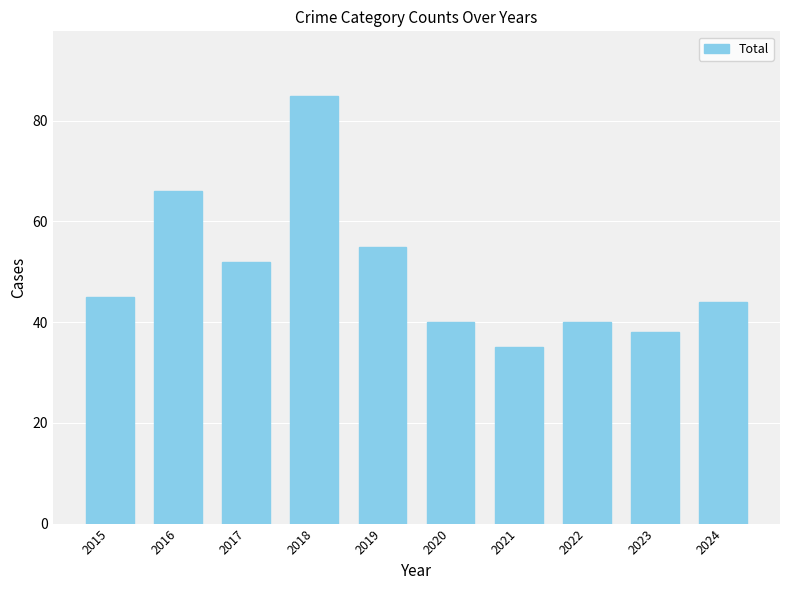

Reading right to left, extract all data points from this chart.

44	38	40	35	40	55	85	52	66	45